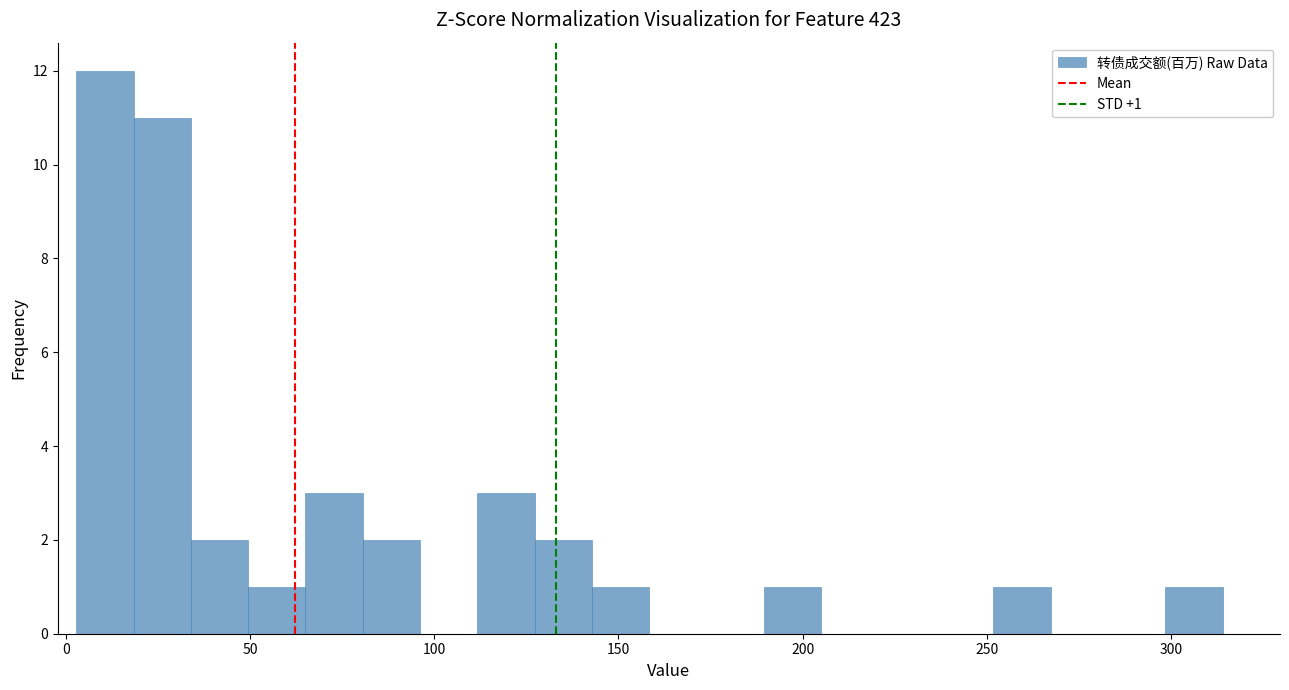

Around what value on the x-axis is the tallest bar? Give the approximate position of its centre, as read against the axis.

10